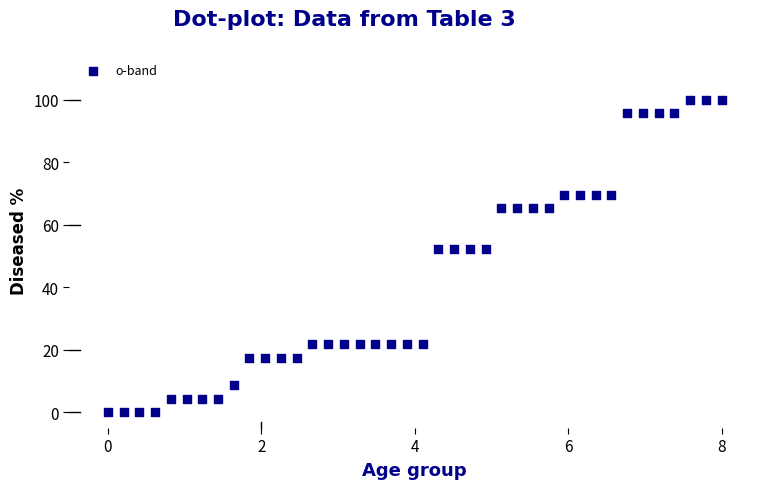

What is the range of Y values (max minus min)?

100.0